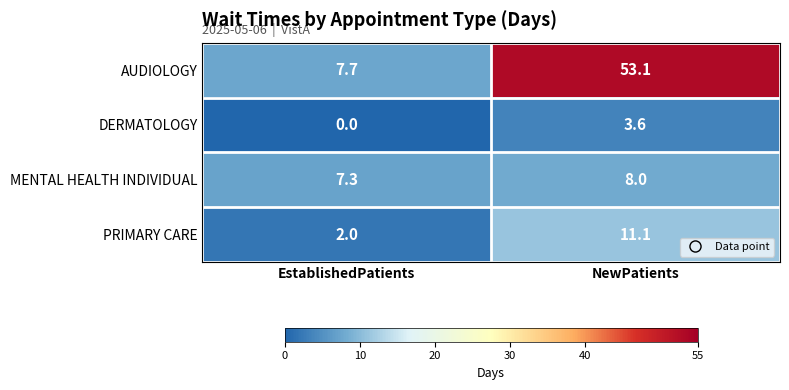

What is the sum of all PRIMARY CARE values?

13.1